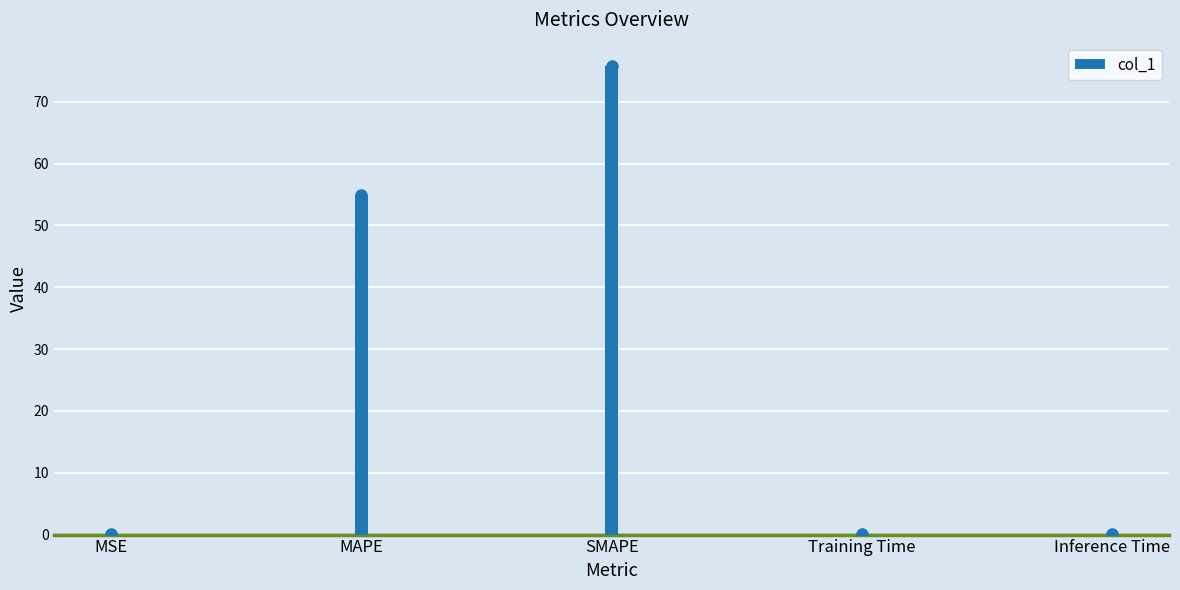

What is the difference between the maximum and minimum values?

75.7